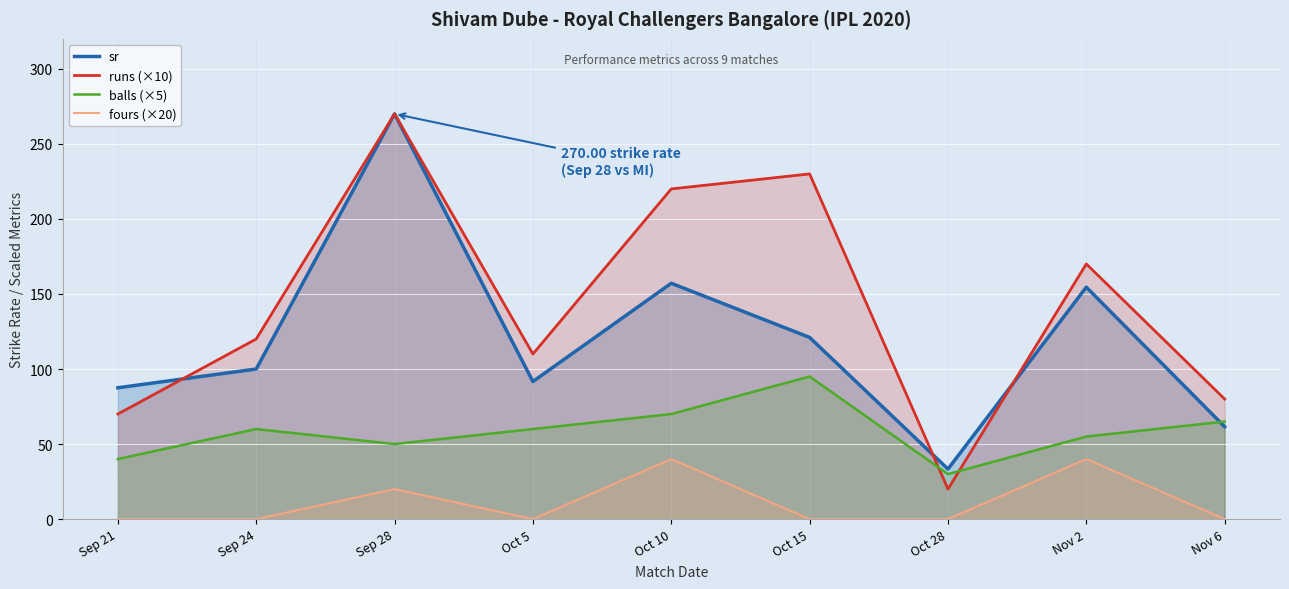

What is the sum of the balls (×5) values at Oct 28 and Sep 21?

70.0